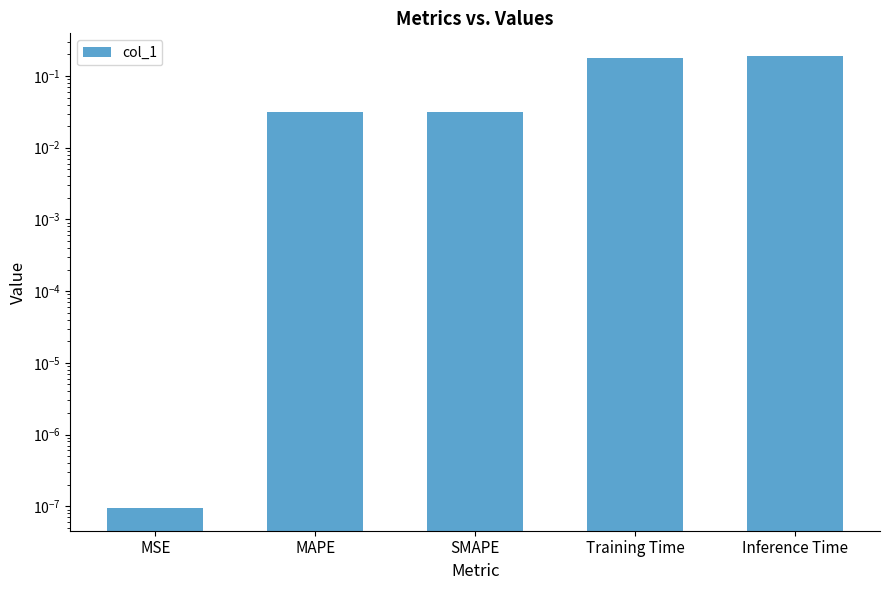

Reading left to right, extract all data points from this chart.

MSE=0.0	MAPE=0.0	SMAPE=0.0	Training Time=0.2	Inference Time=0.2